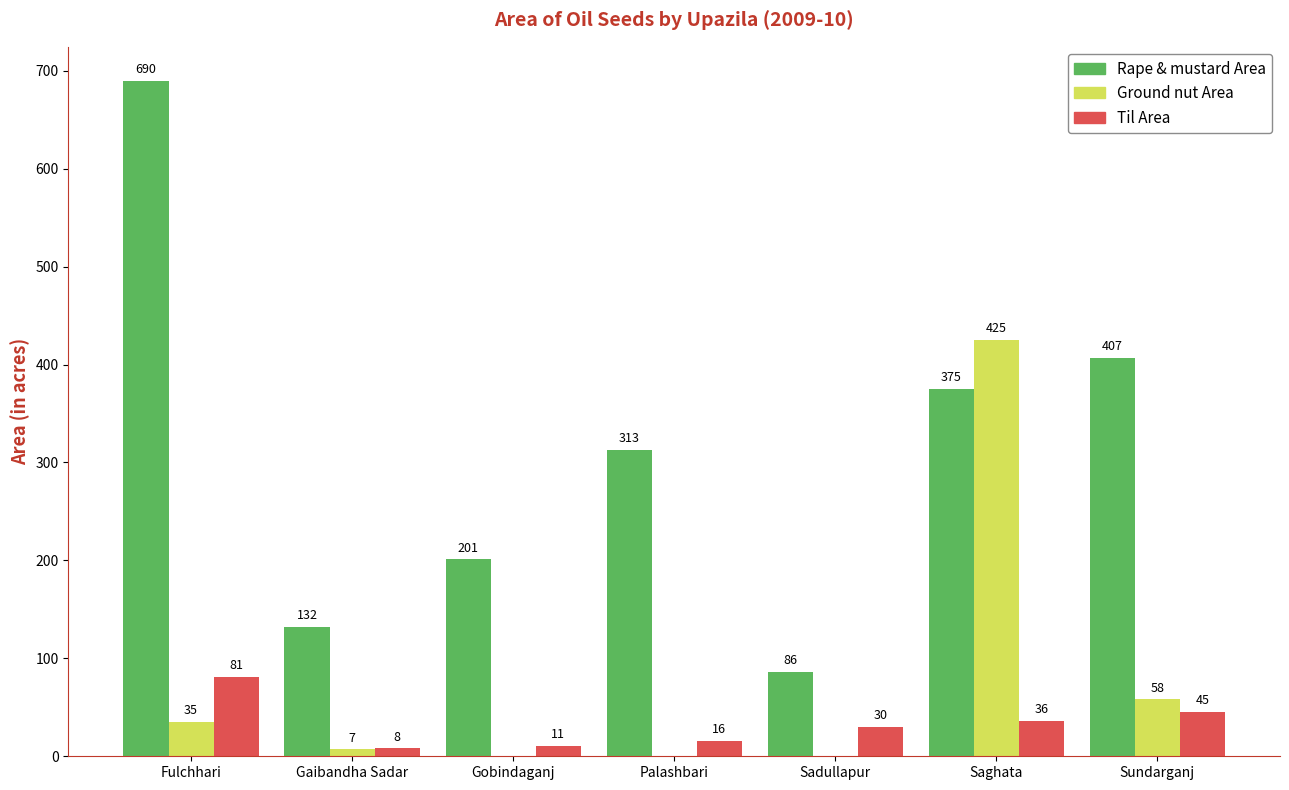

At which category is the sum across all series the highest?

Saghata